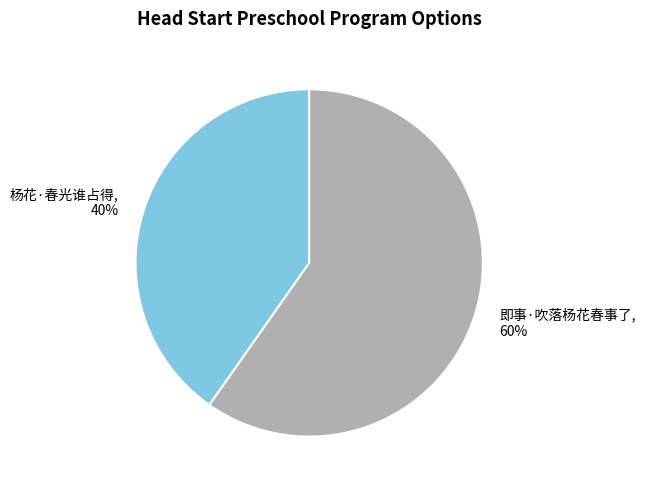

What is the majority slice?

即事·吹落杨花春事了